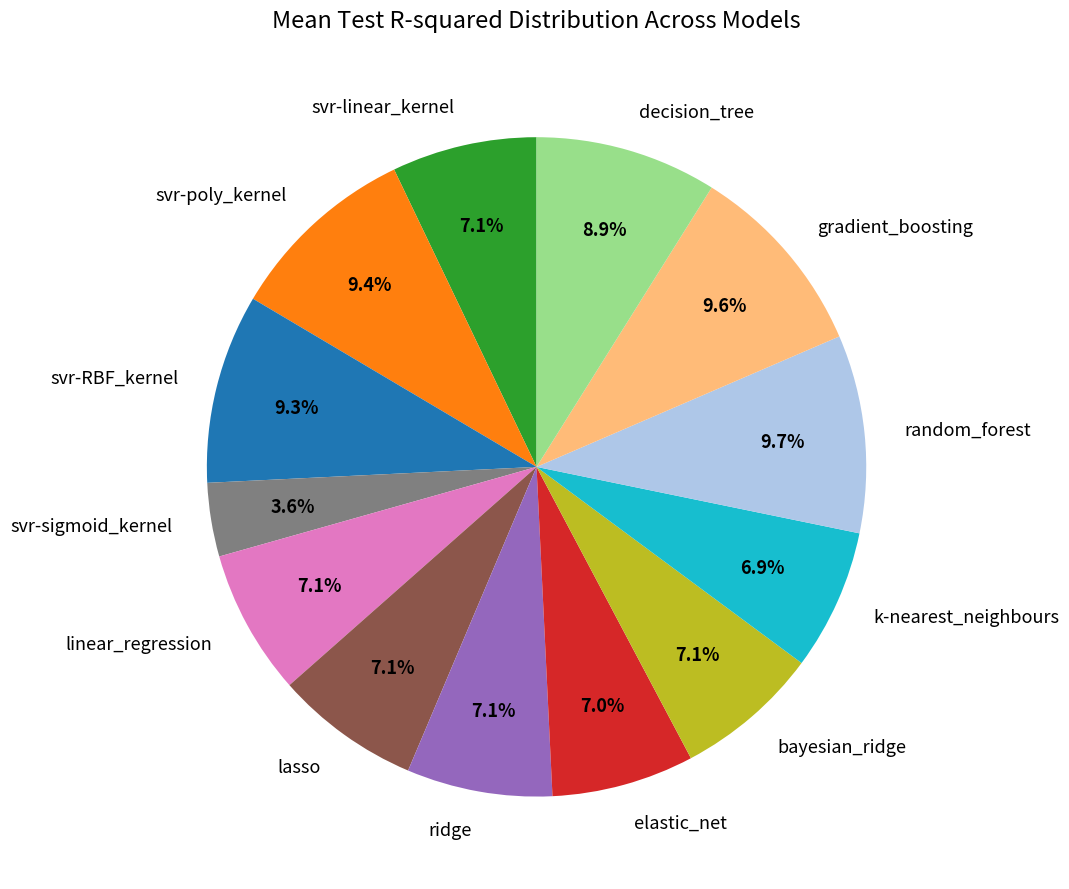

Is it true that svr-RBF_kernel is 9% of the pie?

True